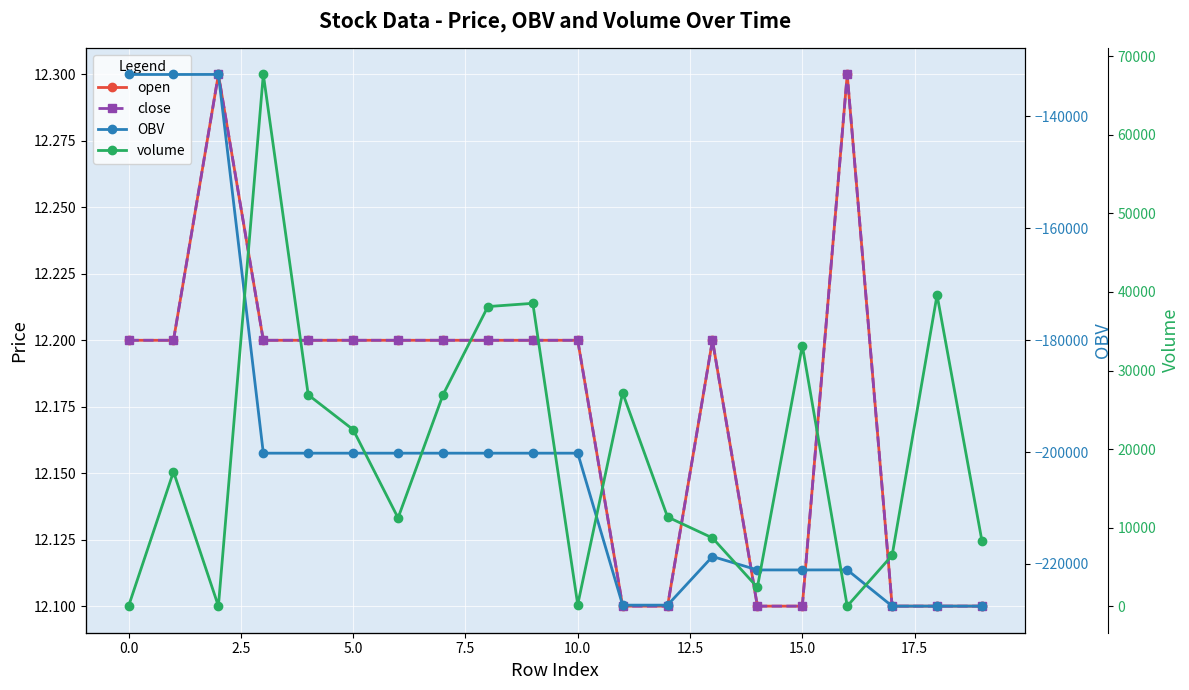

What is the average value of the volume series?

19321.4